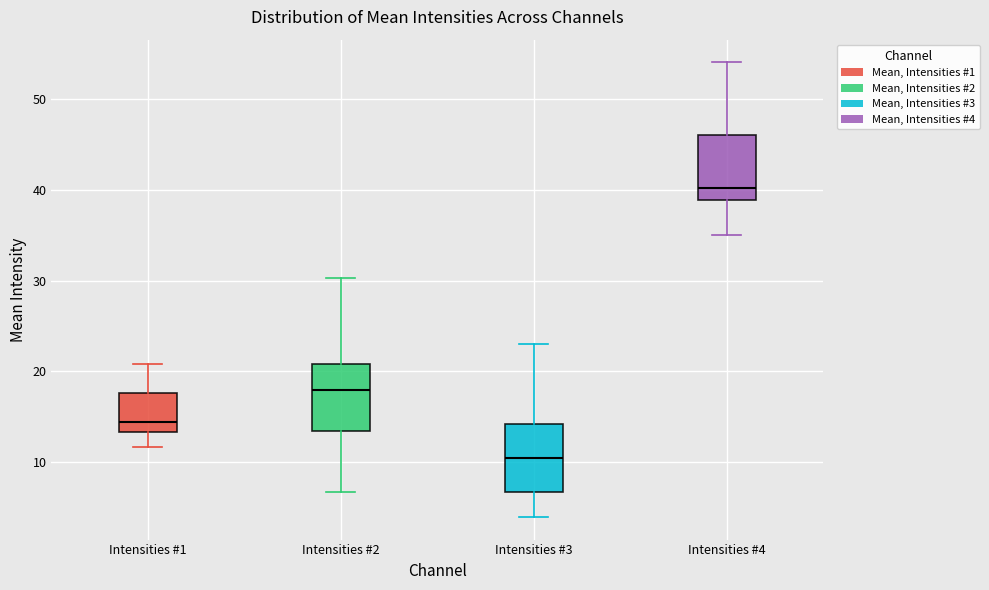

Which box has the lowest median line?

Intensities #3